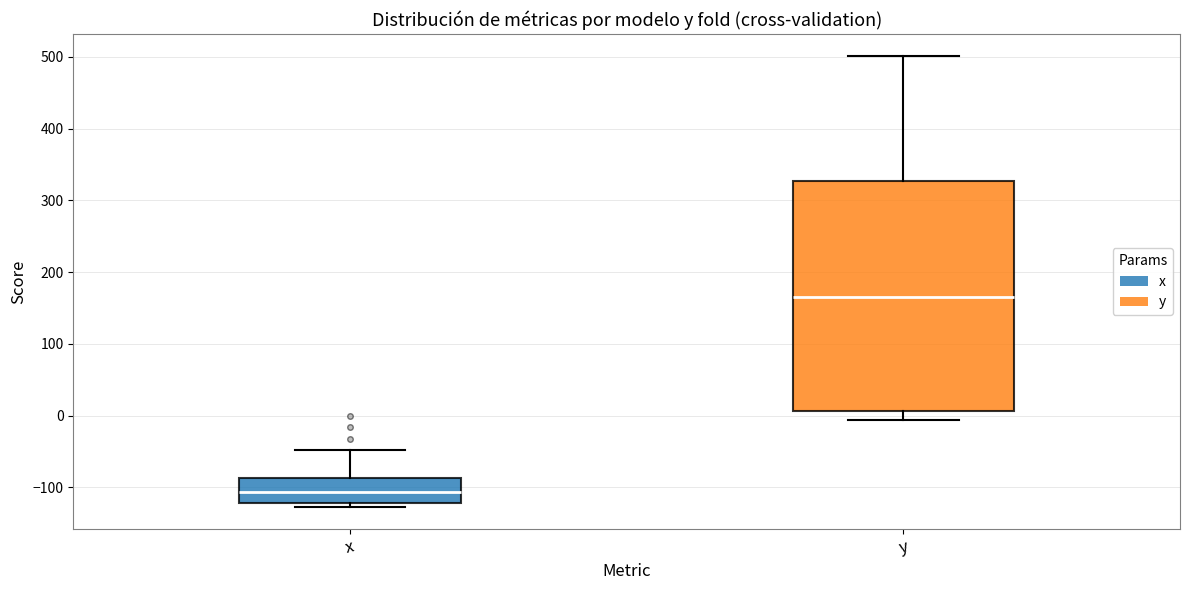

Reading left to right, transcribe this box plot: for each box, give where its median line is, the range the box spans, and where its two whiskers end, as read against the y-axis. The values are not printed on the chart, so give them approximately, as read against the axis.

x: median -110, box -120 to -90, whiskers -130 to -50
y: median 170, box 10 to 330, whiskers -10 to 500